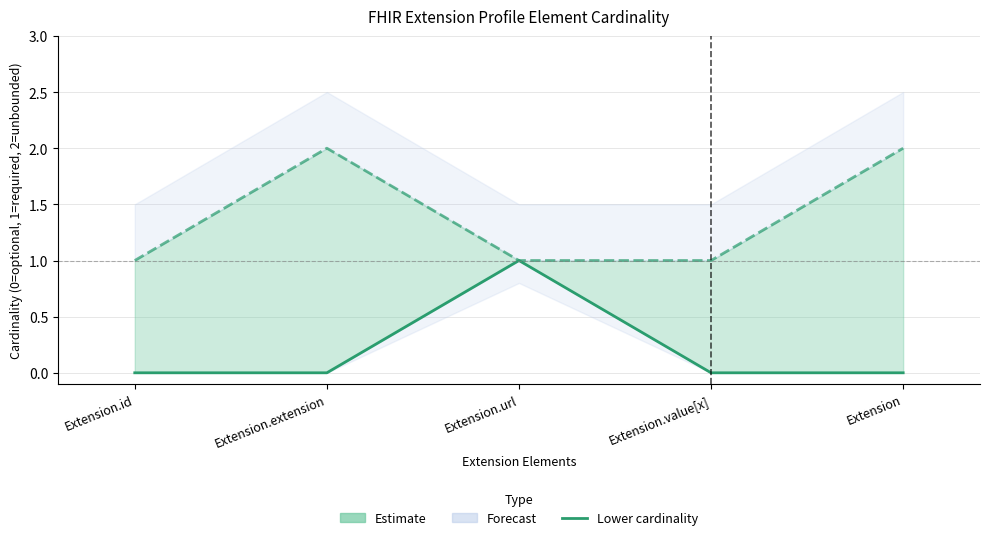

Where is the first local maximum?

Extension.url